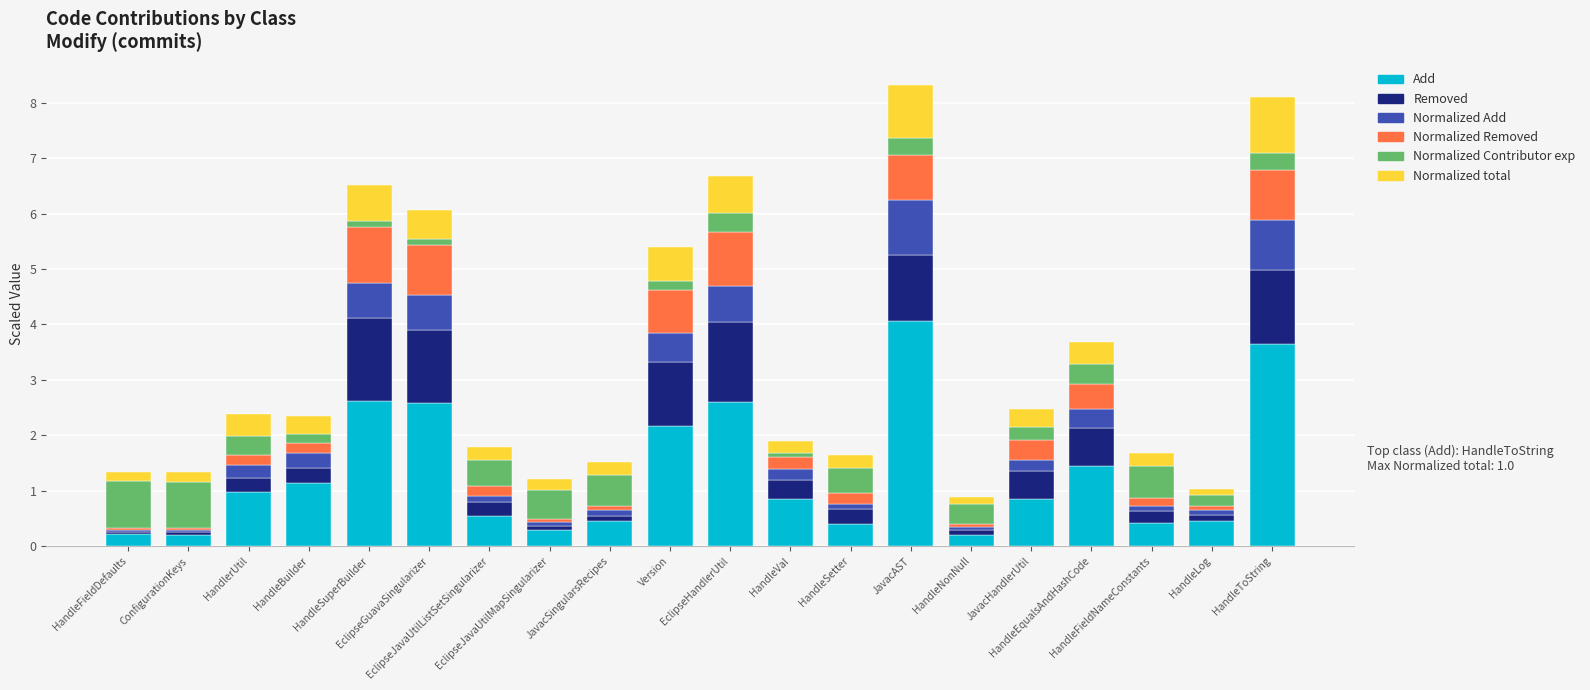

What is the difference between the second highest and minimum values in the Add series?

3.5